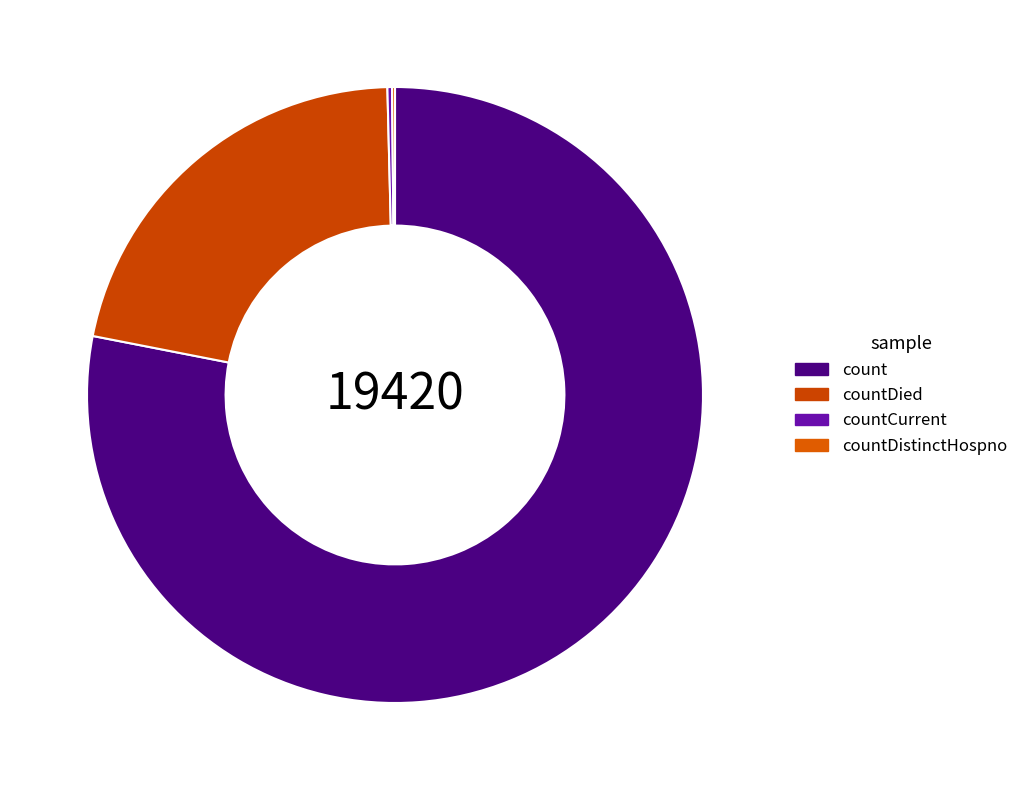

How many slices are in this pie chart?

4